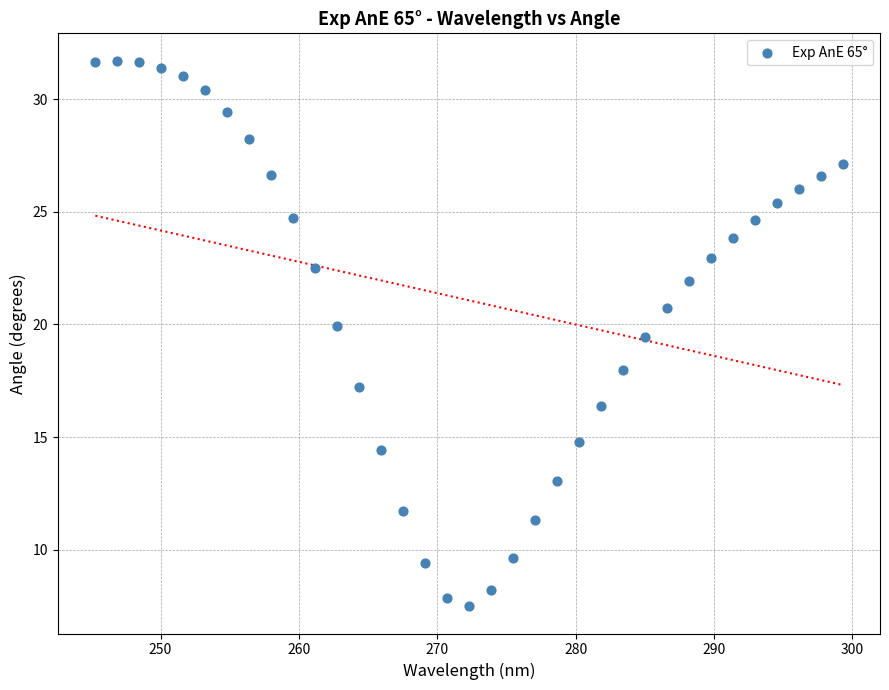

What is the range of Y values (max minus min)?

24.2